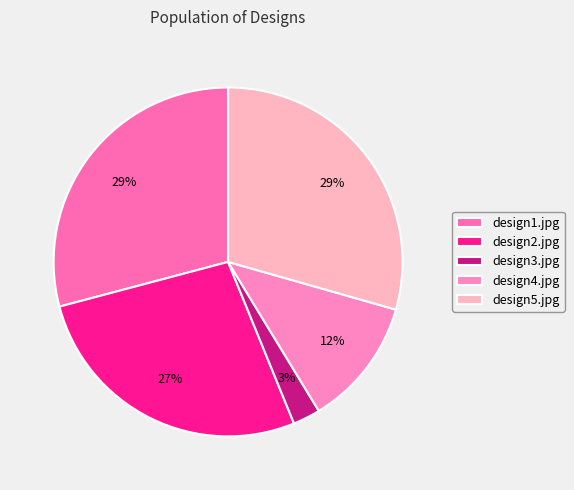

What percentage is the design2.jpg slice, to the nearest percent?

27%